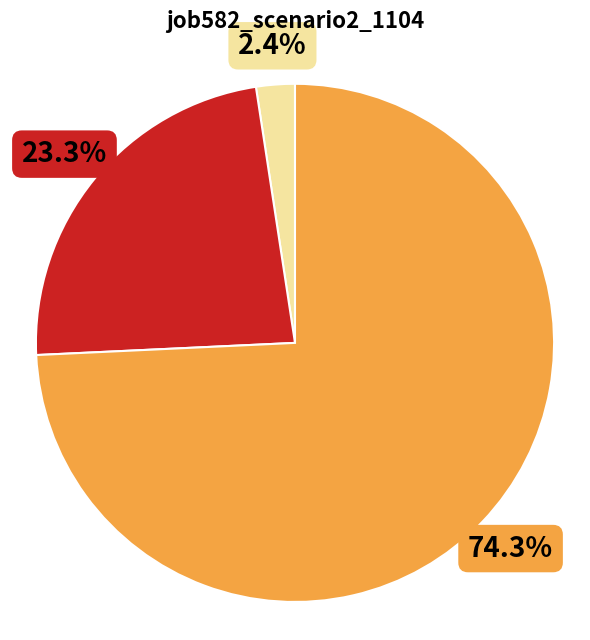

Does any single category account for the majority?

Yes